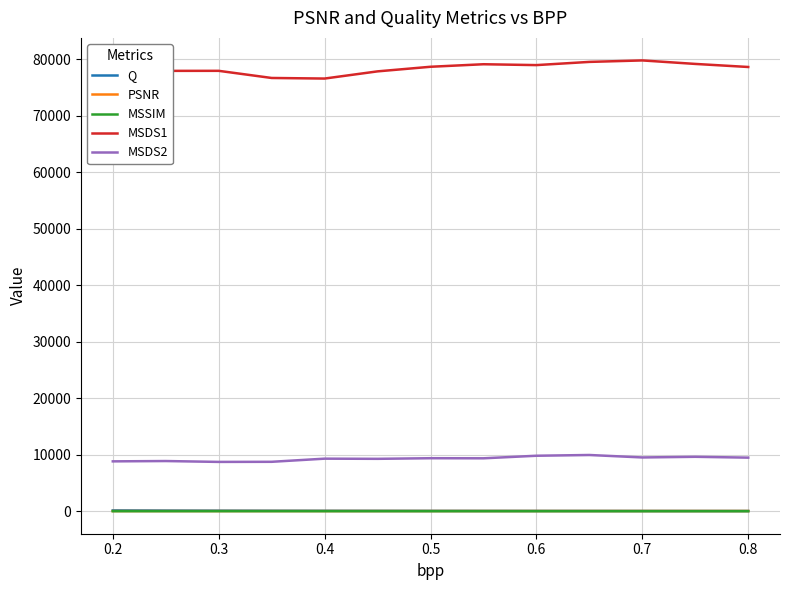

True or false: PSNR and MSDS1 intersect in this chart.

False